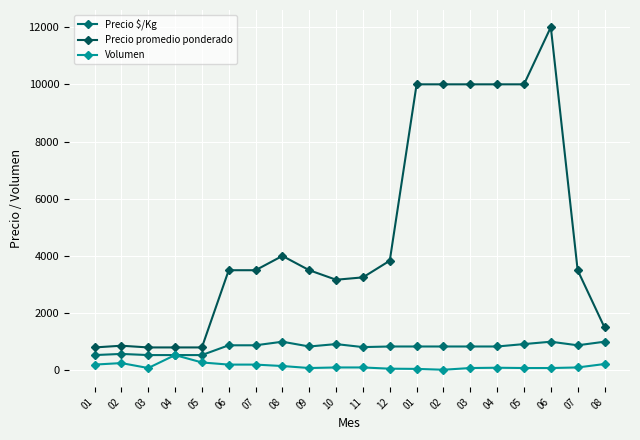

How many values in the Precio promedio ponderado series are below 3500?

8